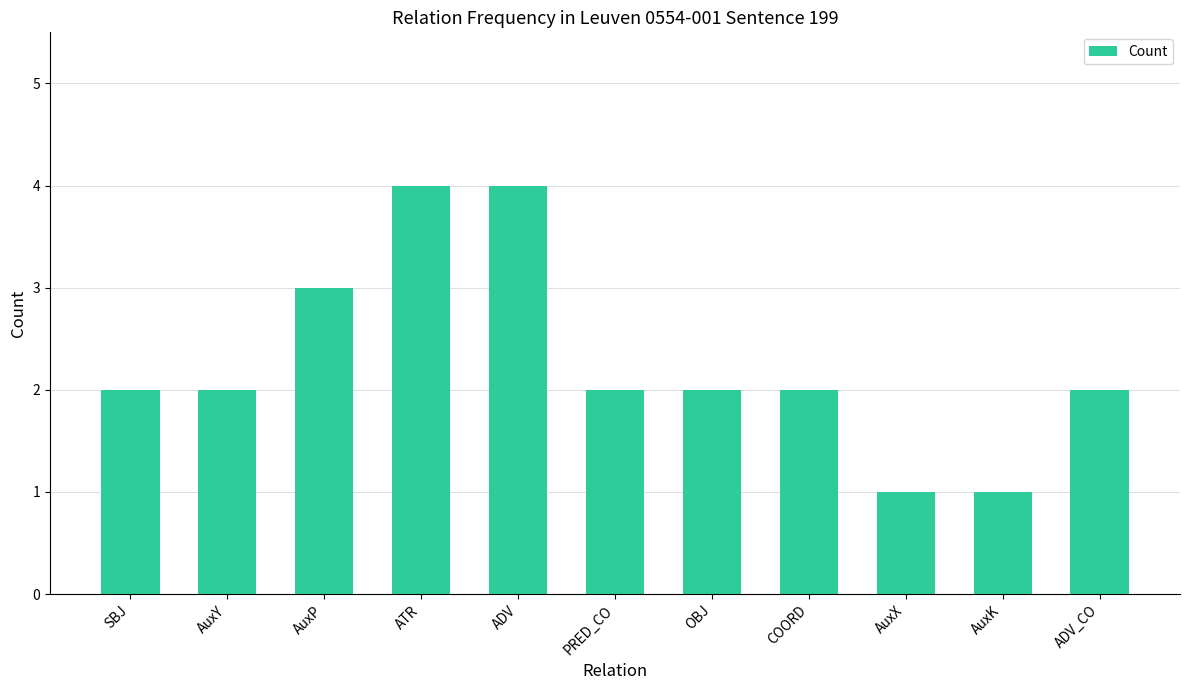

The chart shows a value of 4 at ATR. True or false?

True